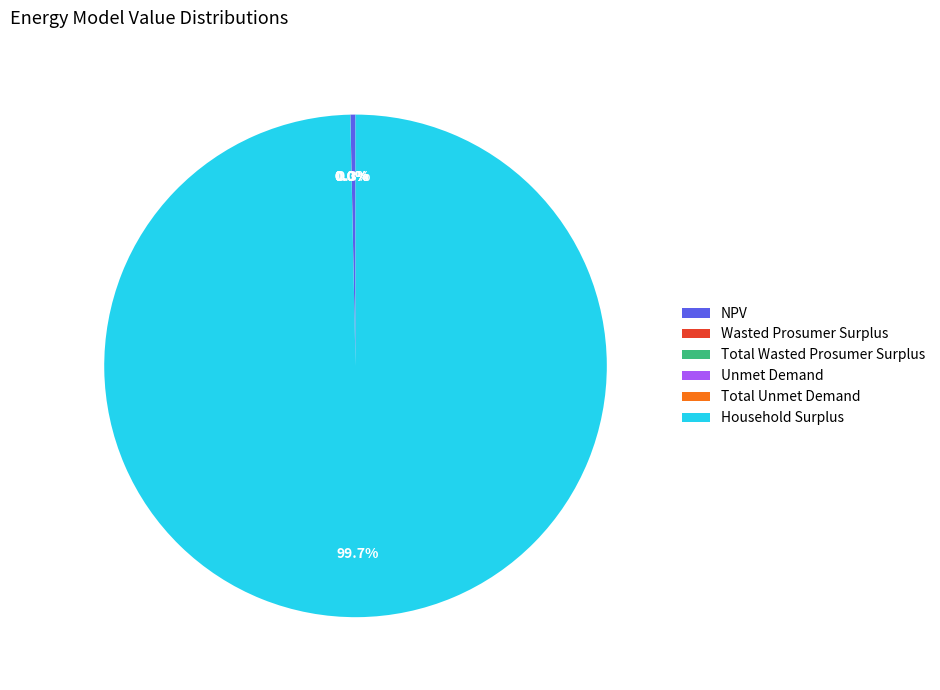

What is the largest slice in the pie chart?

Household Surplus